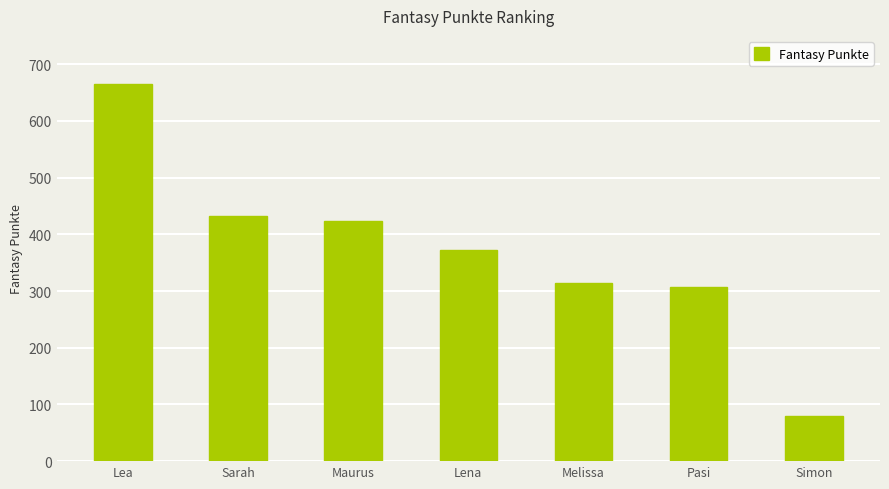

What is the ratio of the value at Melissa to the value at Sarah?

0.7